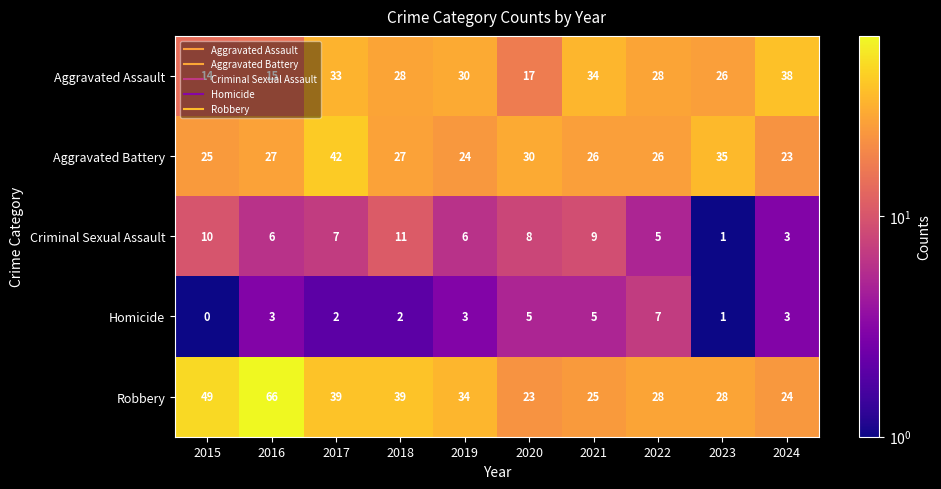

What is the difference between the highest and lowest values at 2022?

23